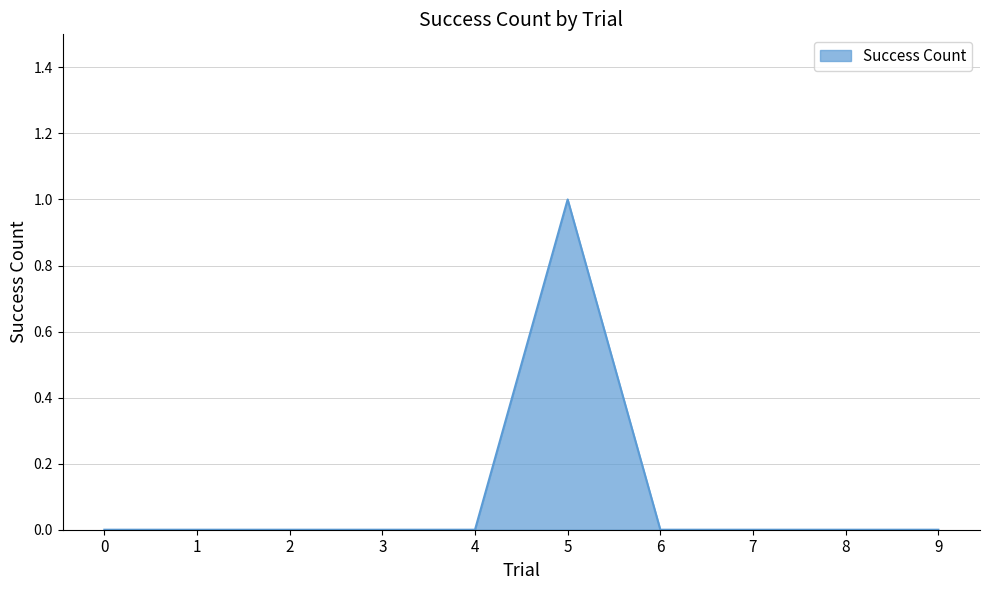

At which category does the chart reach its peak across all series?

5